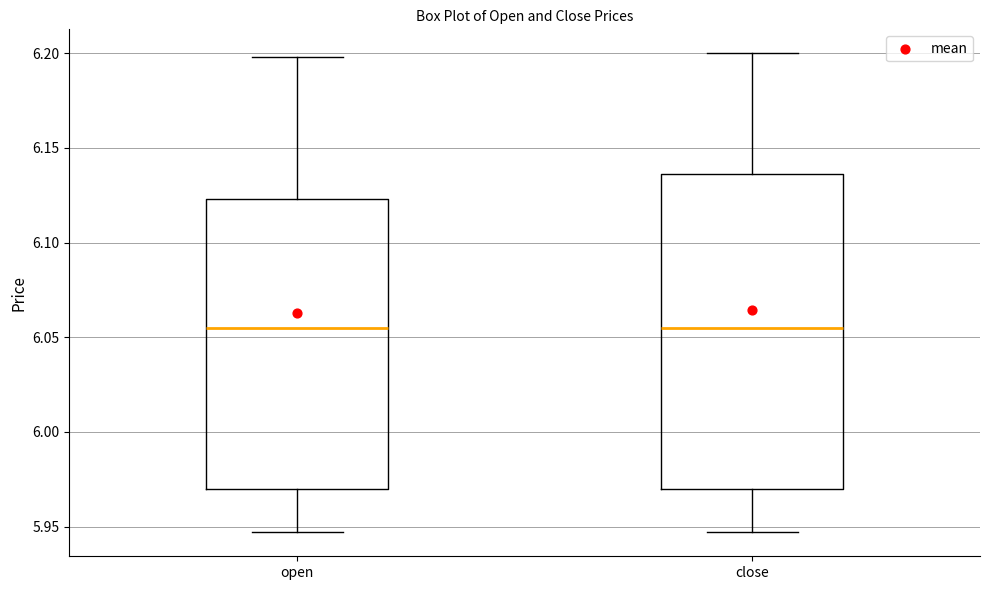

Where does the upper whisker of the box for close end on the y-axis? The values are not printed on the chart, so give them approximately, as read against the axis.

6.200